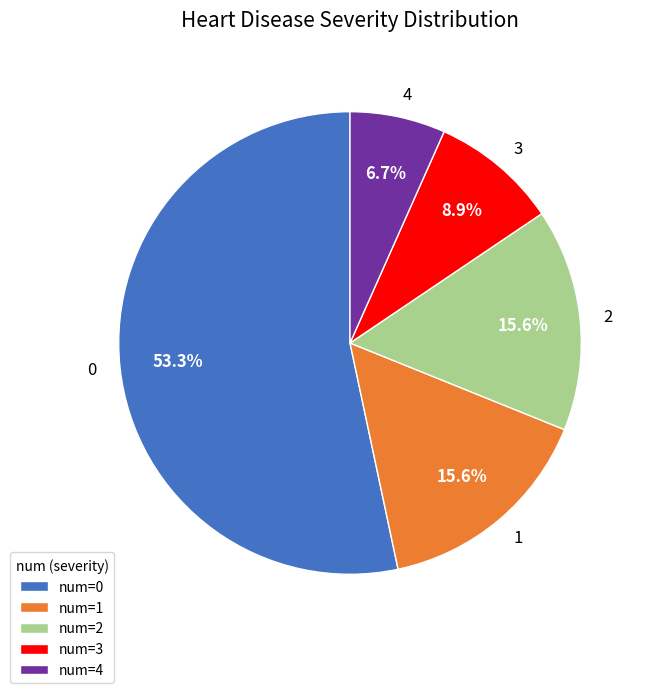

Is it true that 0 is 45% of the pie?

False